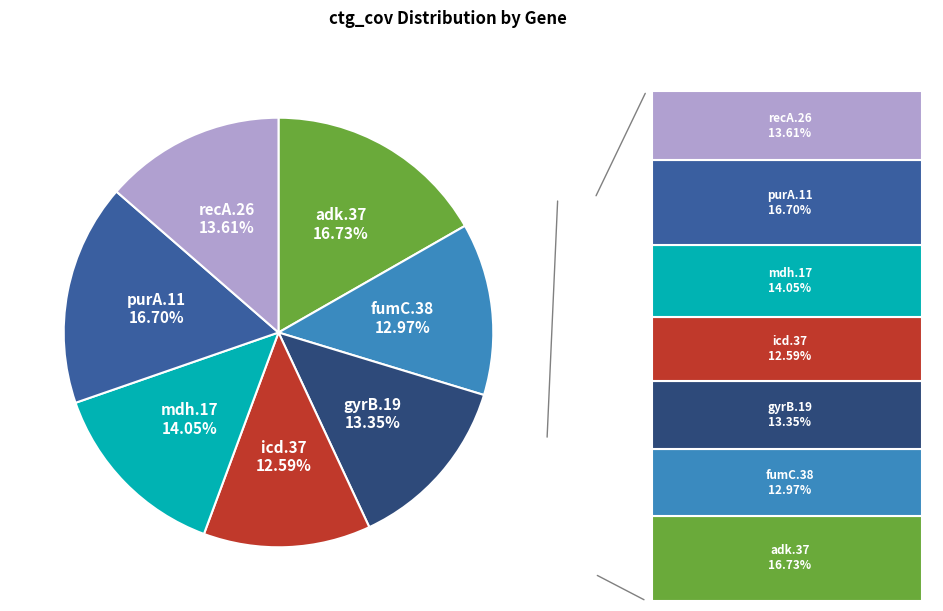

Does any single category account for the majority?

No